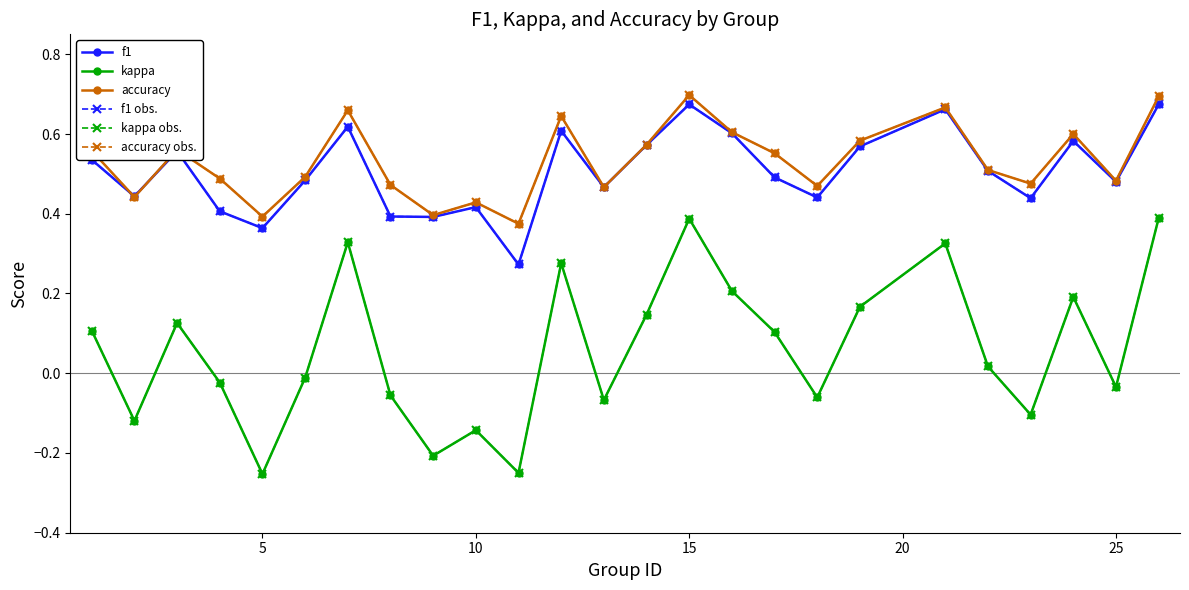

What is the maximum value shown in the chart?

0.7